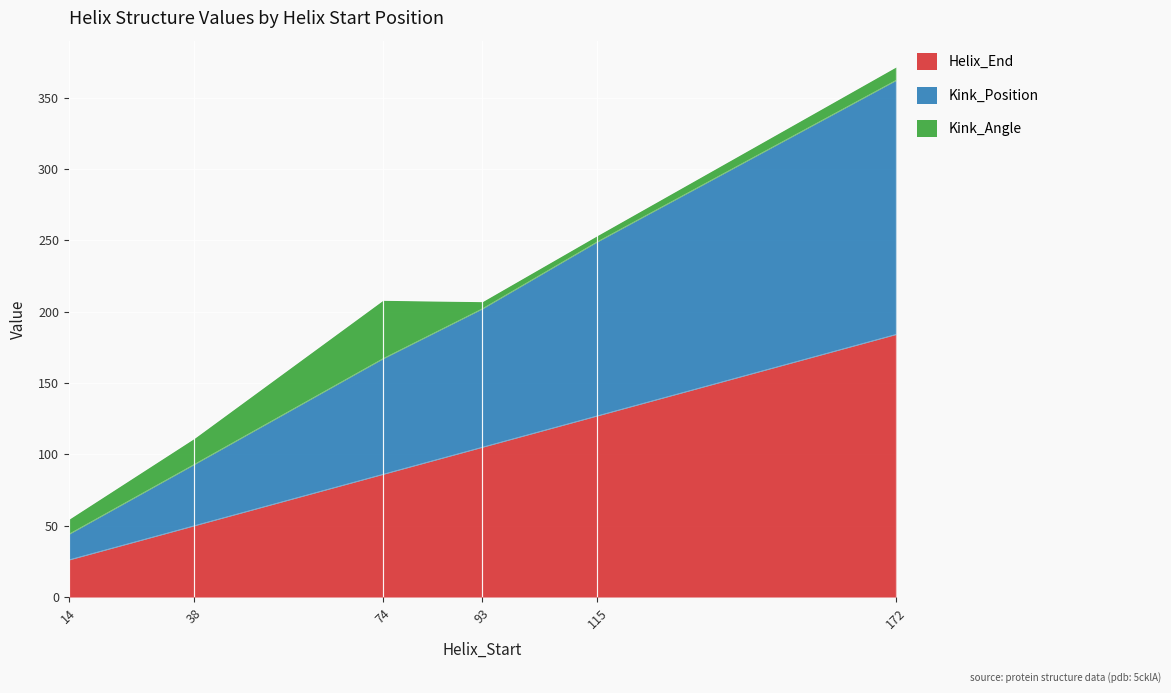

Does the chart display data point markers on the line(s)?

No